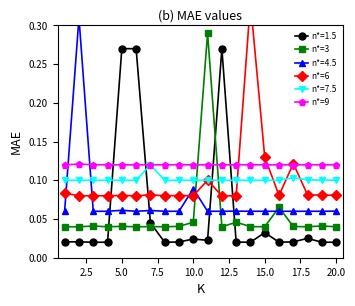

What is the average value of the n*=9 series?

0.1